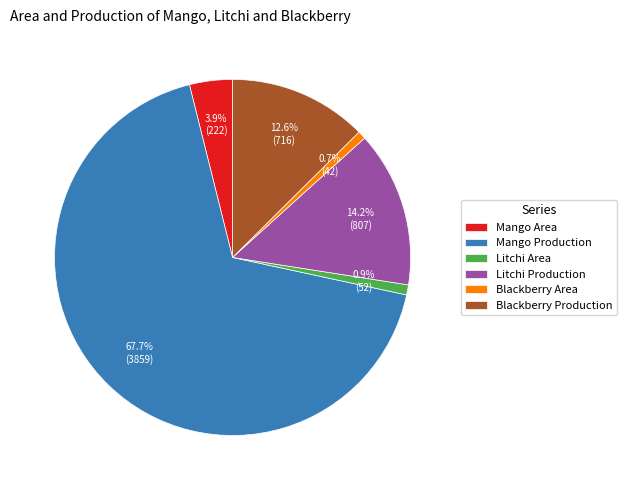

To the nearest percent, what is the average slice percentage?

17%